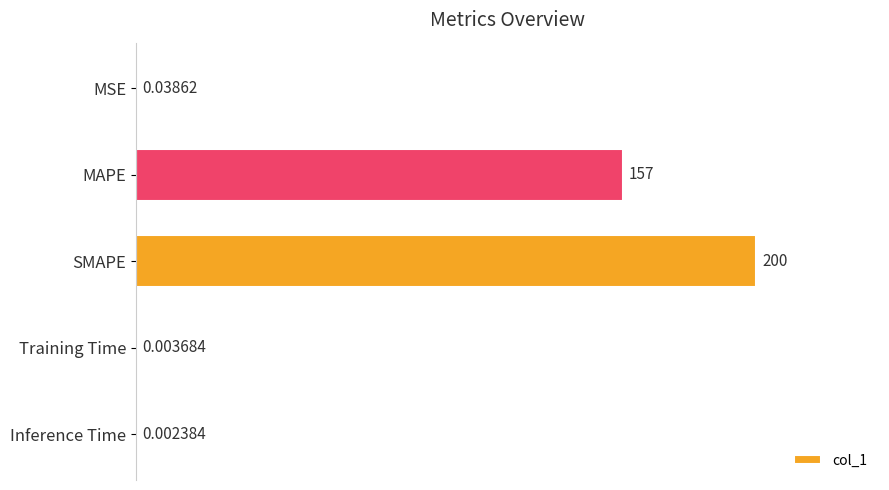

What is the change in value from SMAPE to Training Time?

-200.0